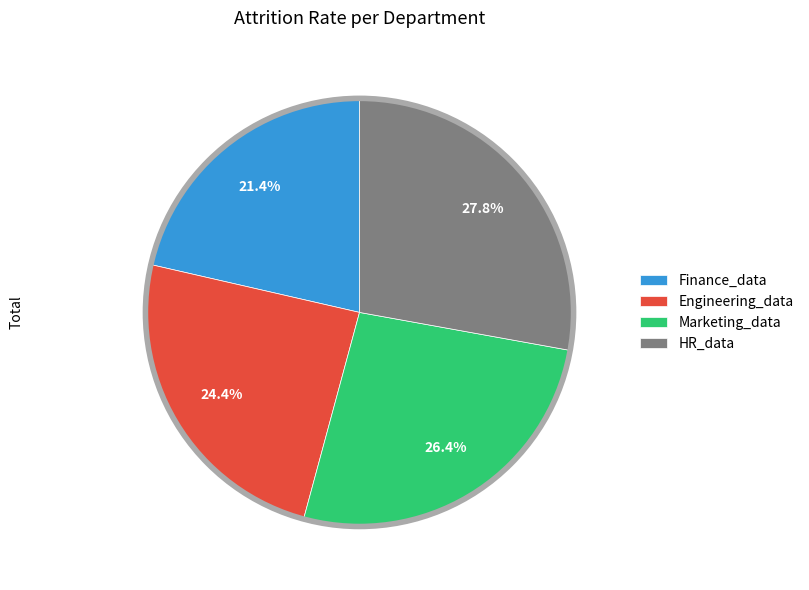

Combined, what portion of the pie is Marketing_data and Finance_data?

47.8%